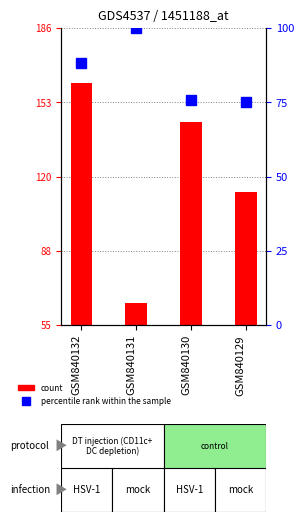

What is the sum of all values?

339.2